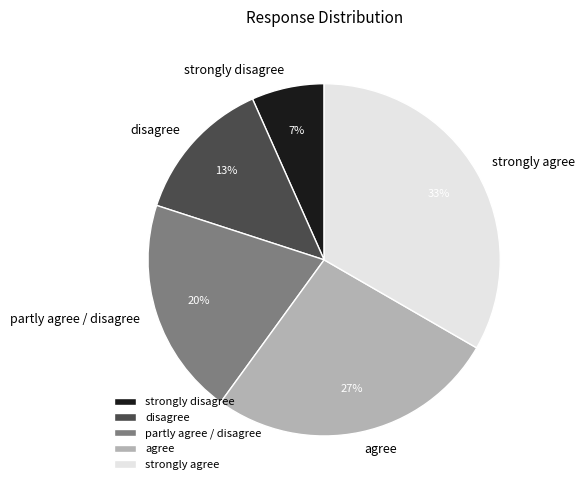

Rank the categories by value from lowest to highest.

strongly disagree, disagree, partly agree / disagree, agree, strongly agree